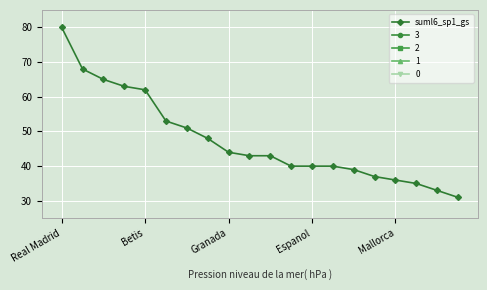

The value of suml6_sp1_gs at Real Madrid is 114. True or false?

False